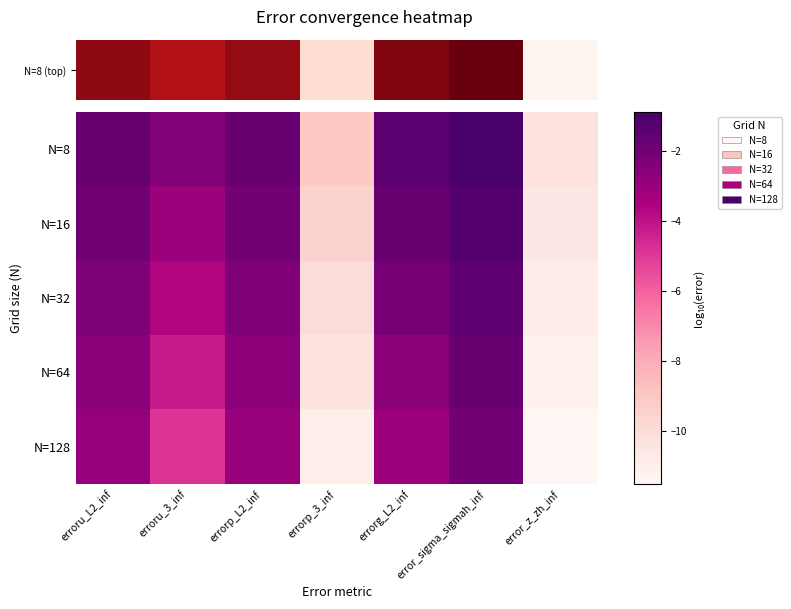

Which label corresponds to the smallest value in the chart?

error_z_zh_inf